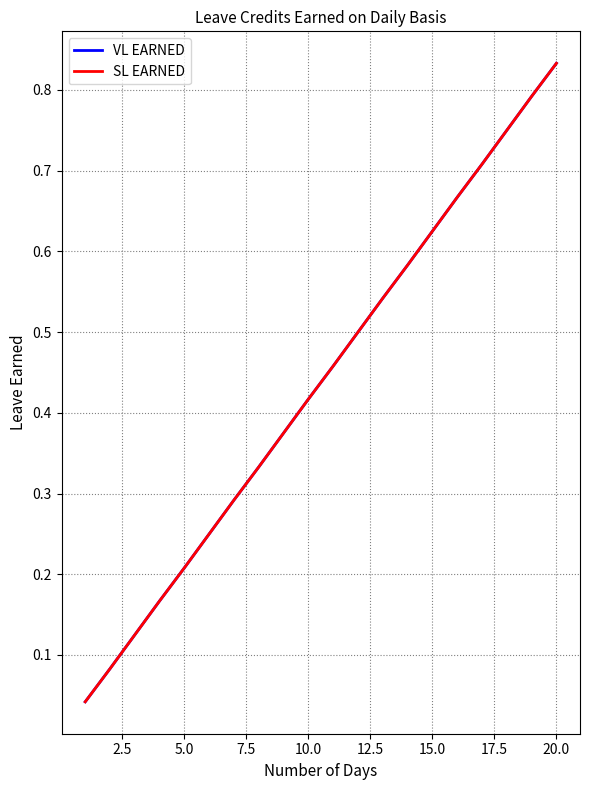

Does the chart have visible grid lines?

Yes